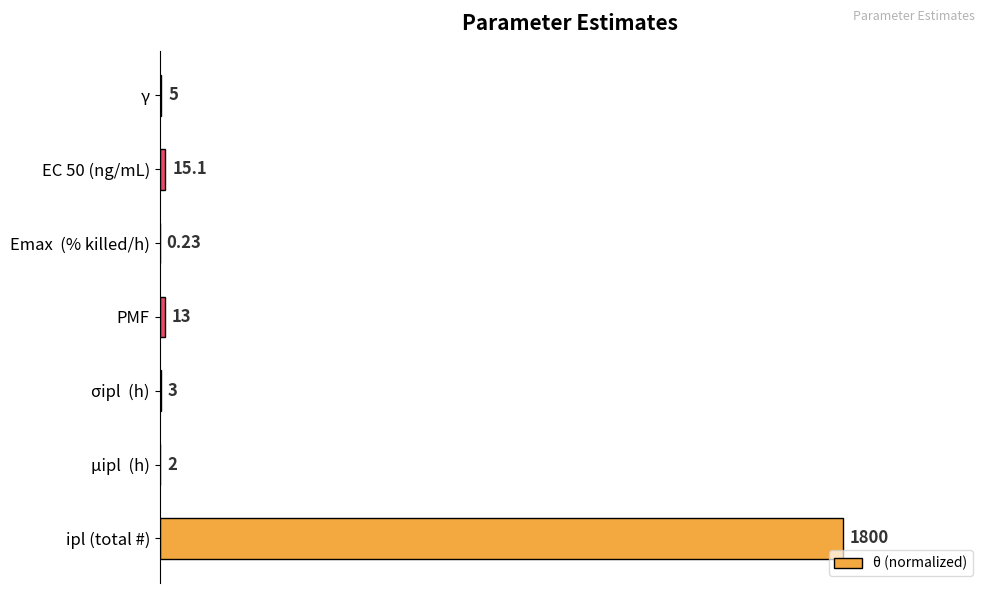

Are the bars horizontal?

Yes